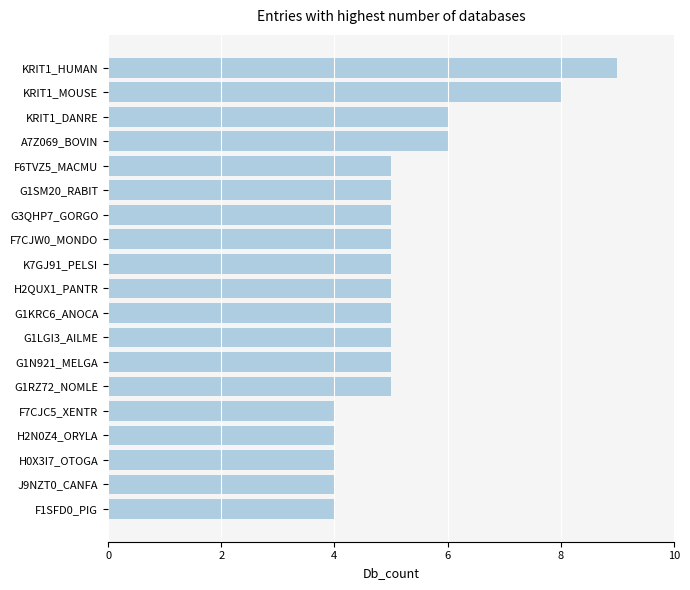

What is the minimum value shown in the chart?

4